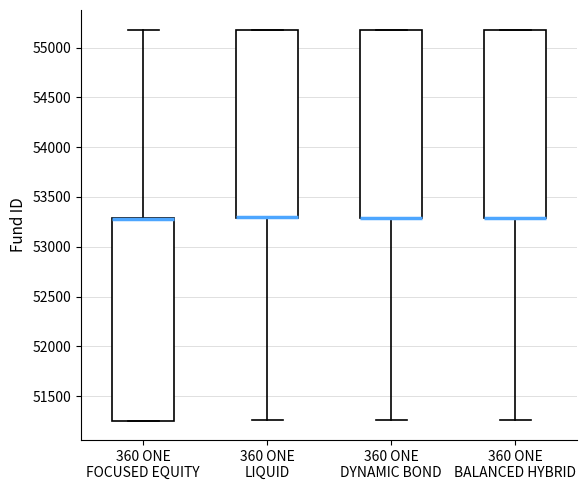

Reading left to right, read every box against the y-axis: the position of its median line, the range the box covers, and the ends of its whiskers. The values are not printed on the chart, so give them approximately, as read against the axis.

360 ONE FOCUSED EQUITY: median 53300 (drawn on the box's upper edge), box 51250 to 53300, whiskers 51250 to 55200
360 ONE LIQUID: median 53300 (drawn on the box's lower edge), box 53300 to 55200, whiskers 51250 to 55200
360 ONE DYNAMIC BOND: median 53300 (drawn on the box's lower edge), box 53300 to 55200, whiskers 51250 to 55200
360 ONE BALANCED HYBRID: median 53300 (drawn on the box's lower edge), box 53300 to 55200, whiskers 51250 to 55200